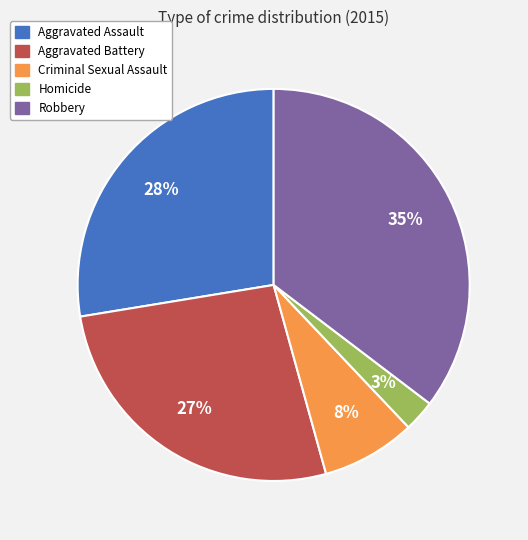

Does Aggravated Battery represent more than half of the total?

No